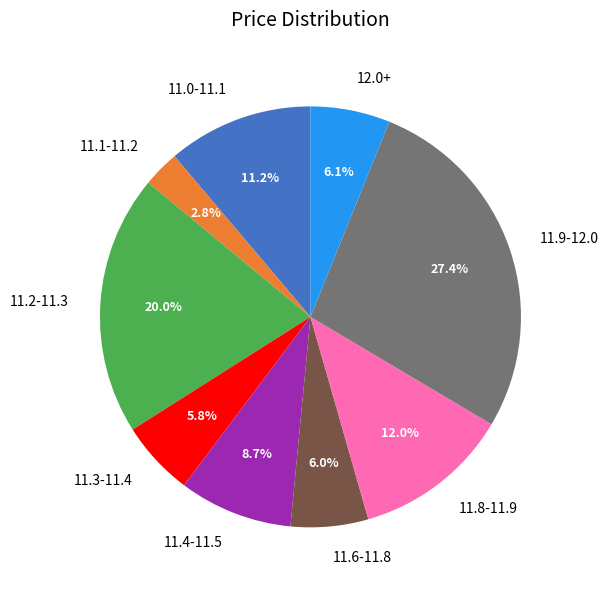

Count the number of slices in the pie.

9